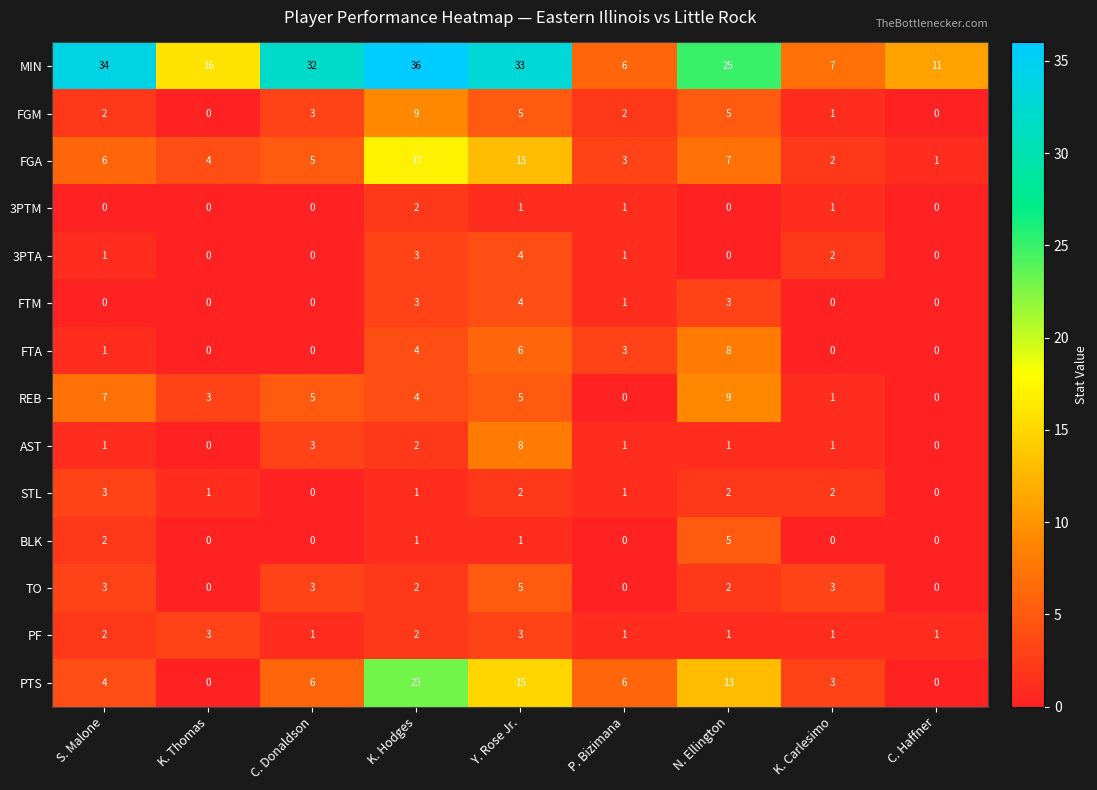

What is the spread (max minus min) of values at S. Malone?

34